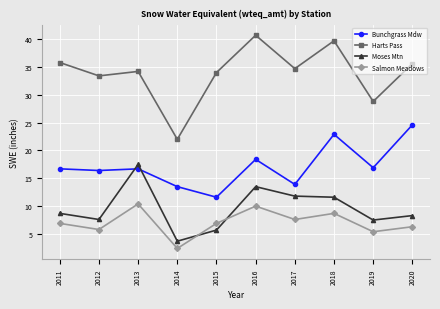

True or false: Harts Pass and Moses Mtn intersect in this chart.

False